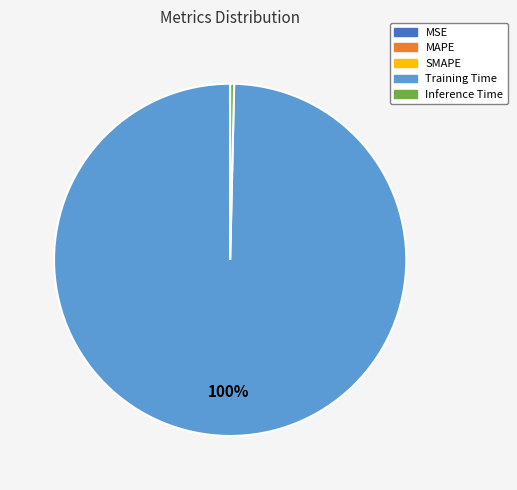

Is it true that Inference Time is 0% of the pie?

True